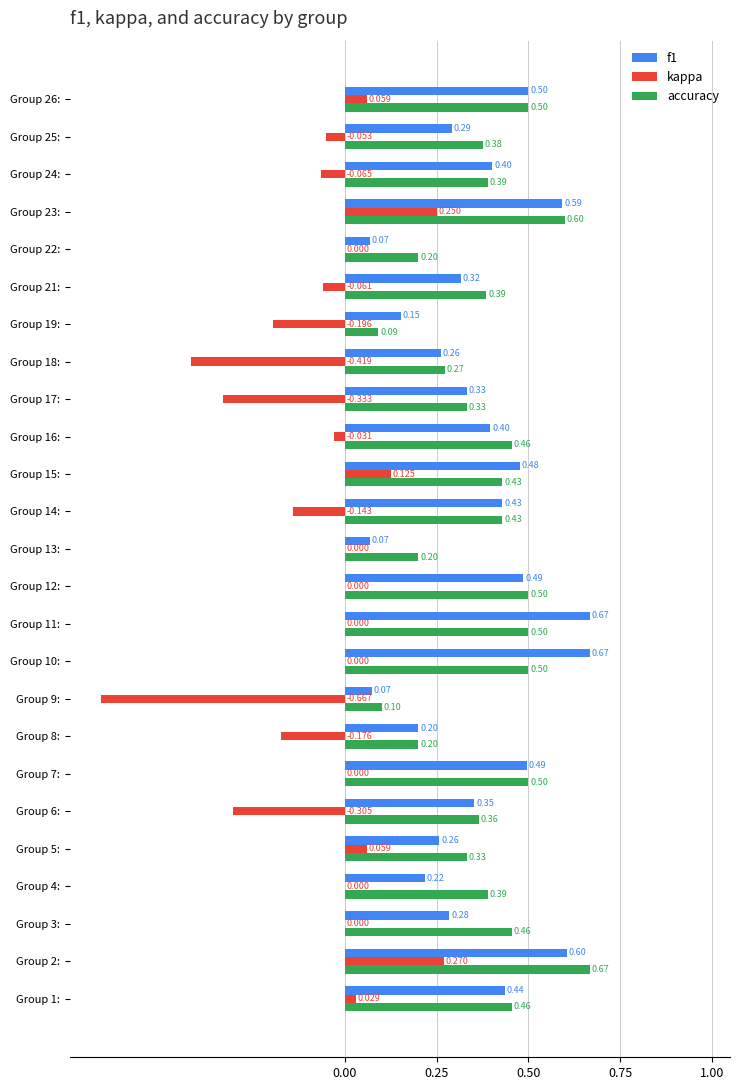

Which series has the largest total across all categories?

accuracy